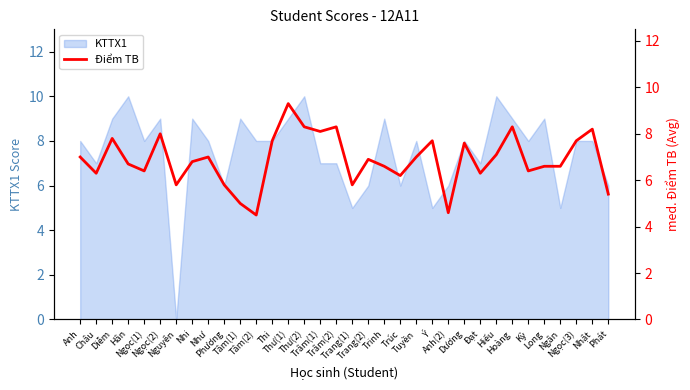

What is the change in value from Như to Thư(1)?

+2.3